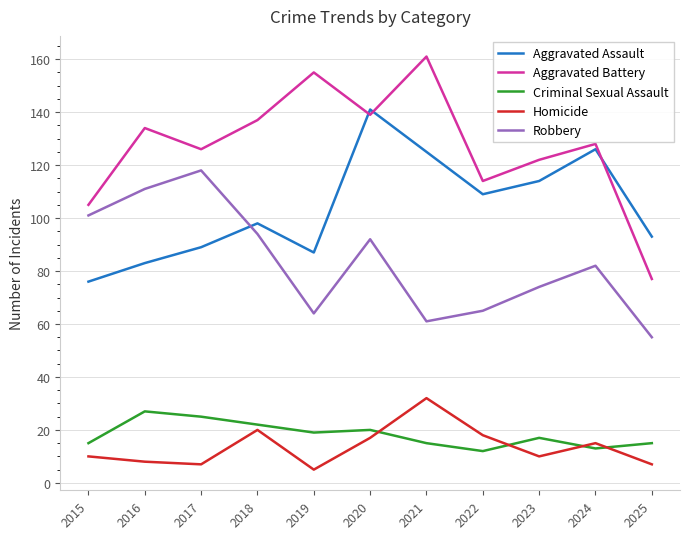

At which category does the chart reach its minimum across all series?

2019